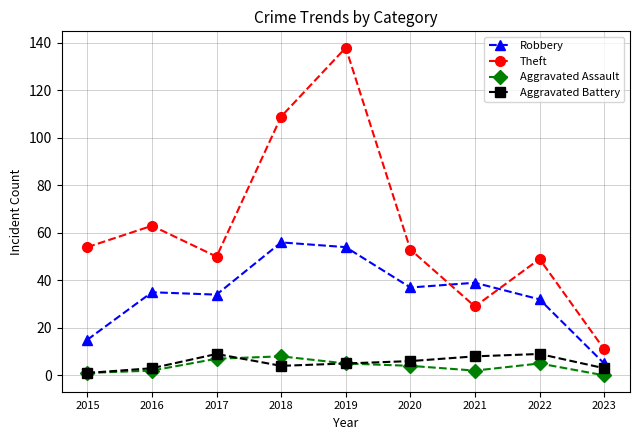

What value does the Robbery series have at 2017, to the nearest 5?

35